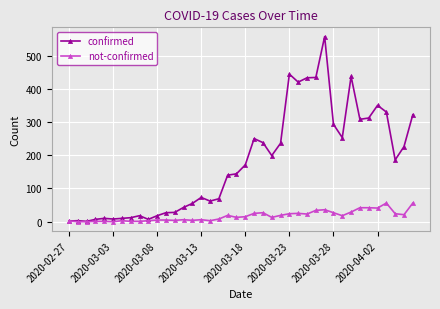

Which series has the largest total across all categories?

confirmed